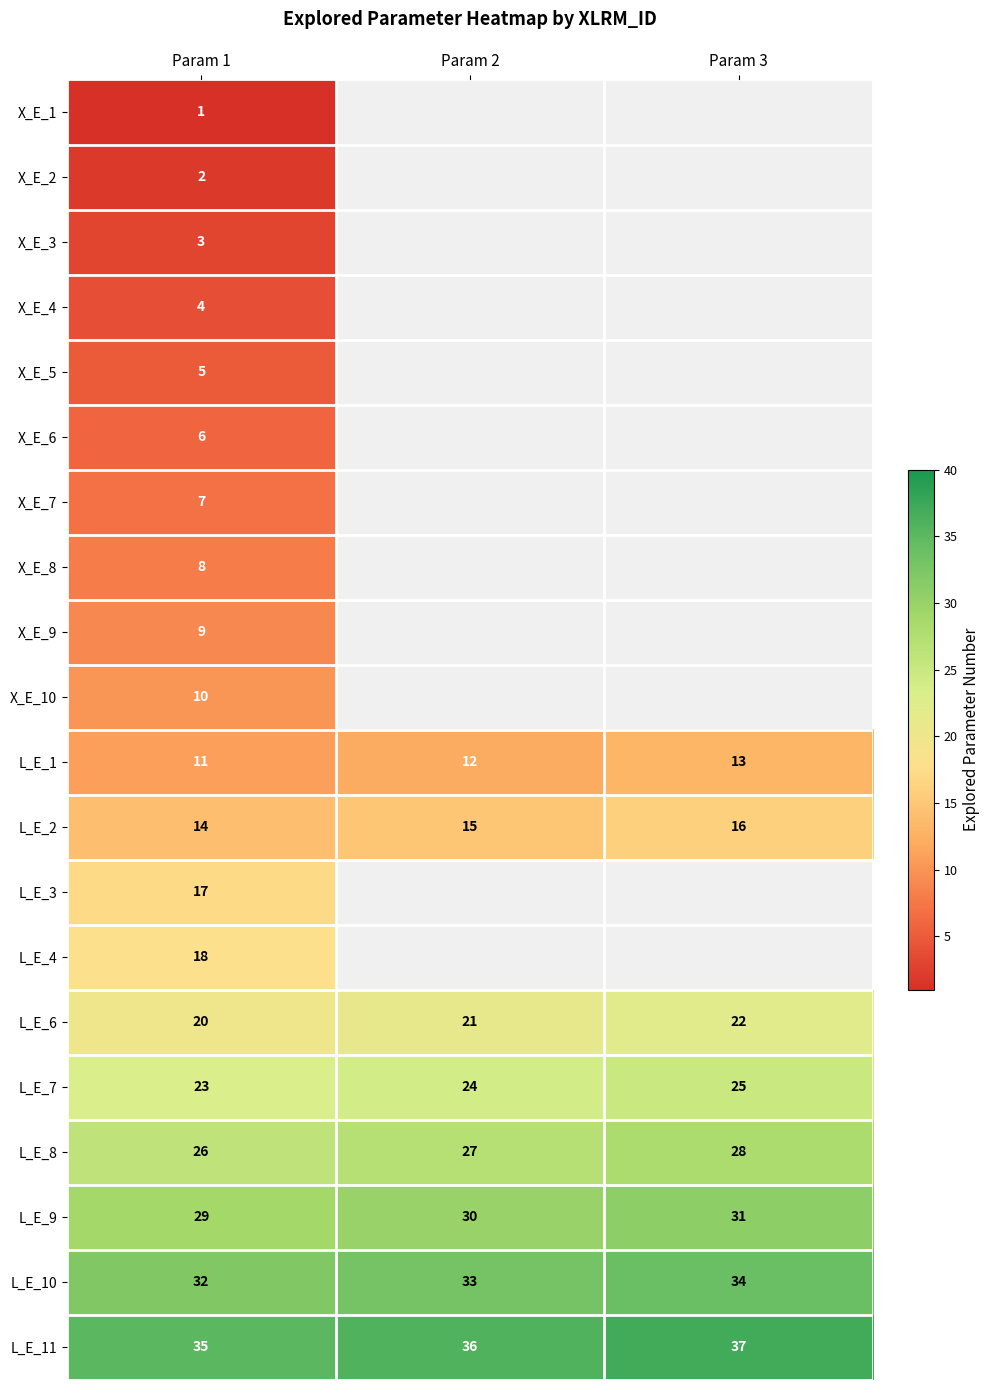

Count the number of categories in the chart.

3